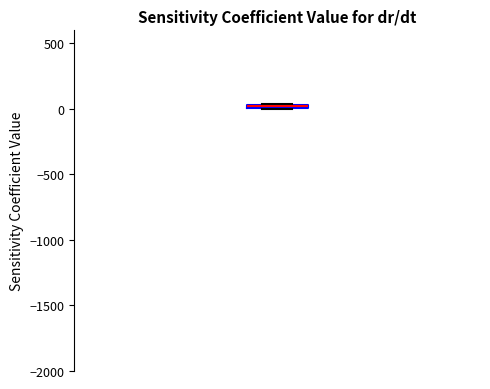

Where is the upper edge of the box on the y-axis? The values are not printed on the chart, so give them approximately, as read against the axis.

50